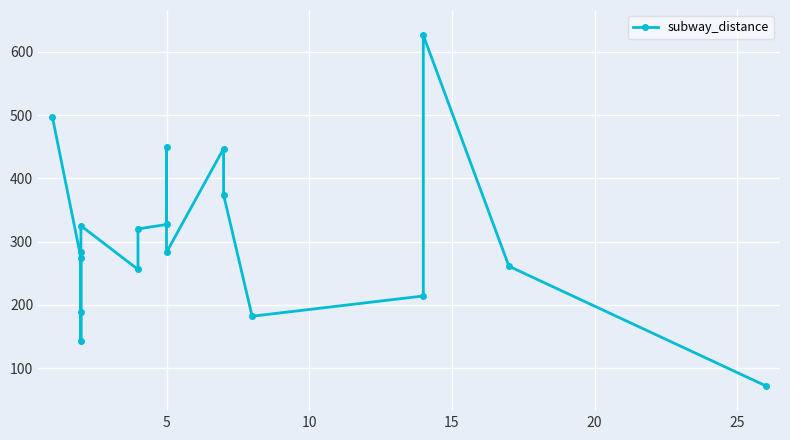

True or false: the data has more than 0 interior local peaks.

True